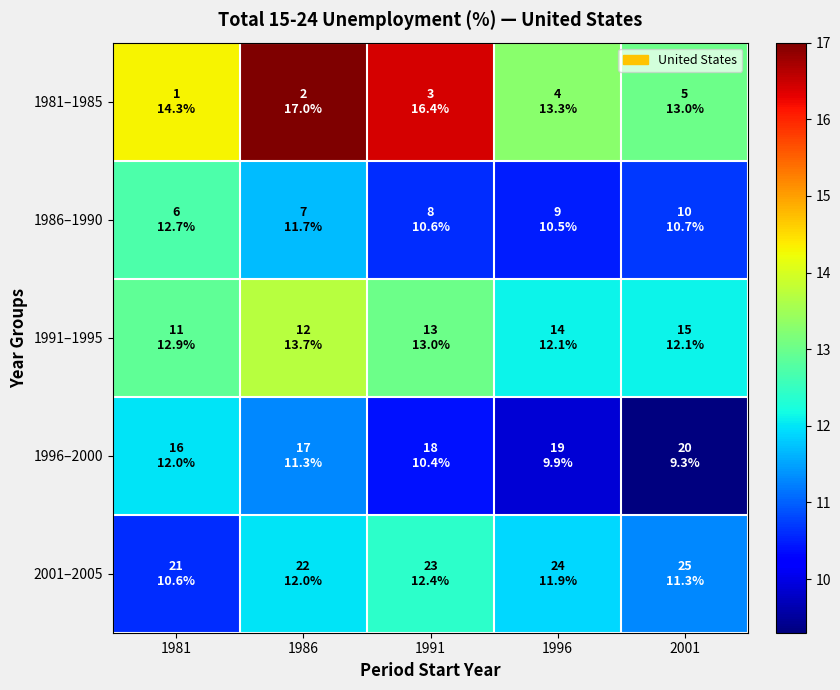

Rank the series at 1986 from lowest to highest value.

1996–2000, 1986–1990, 2001–2005, 1991–1995, 1981–1985